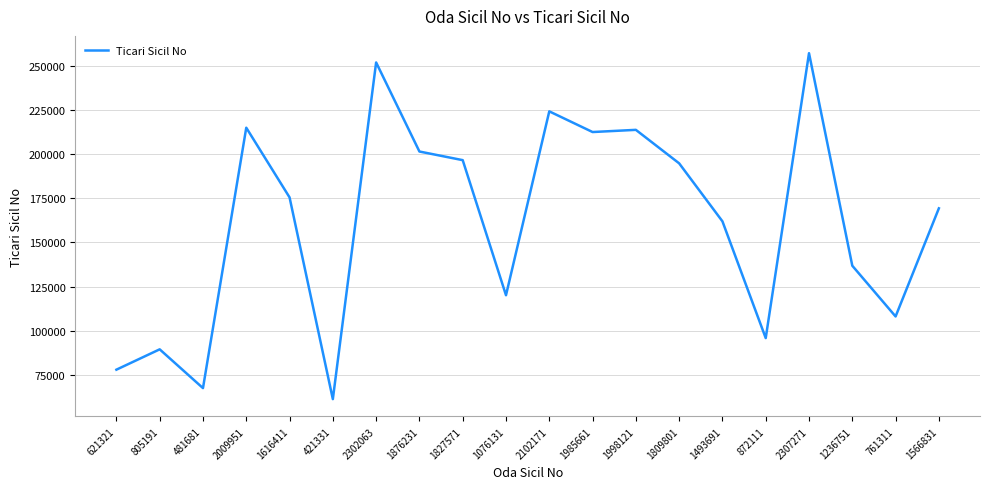

At which category does the chart reach its peak across all series?

2307271